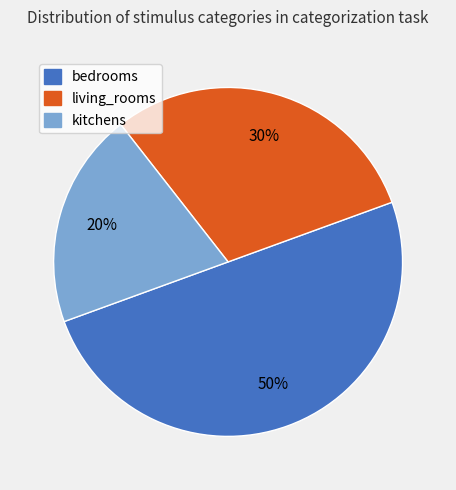

How many segments does this pie chart have?

3